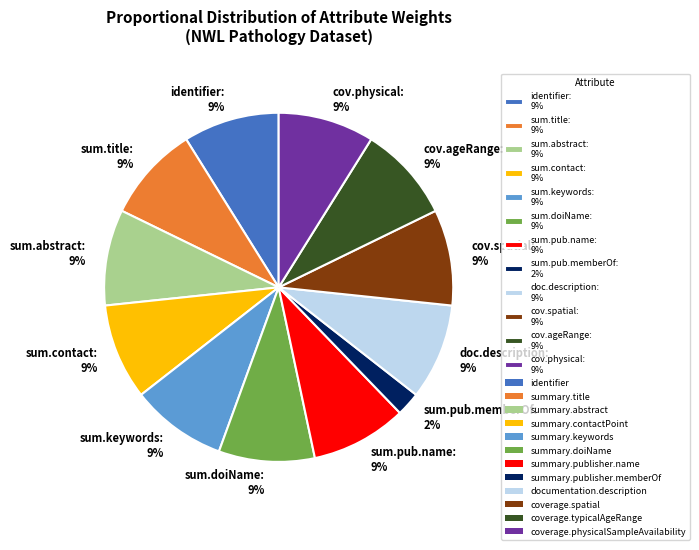

How many slices are in this pie chart?

12